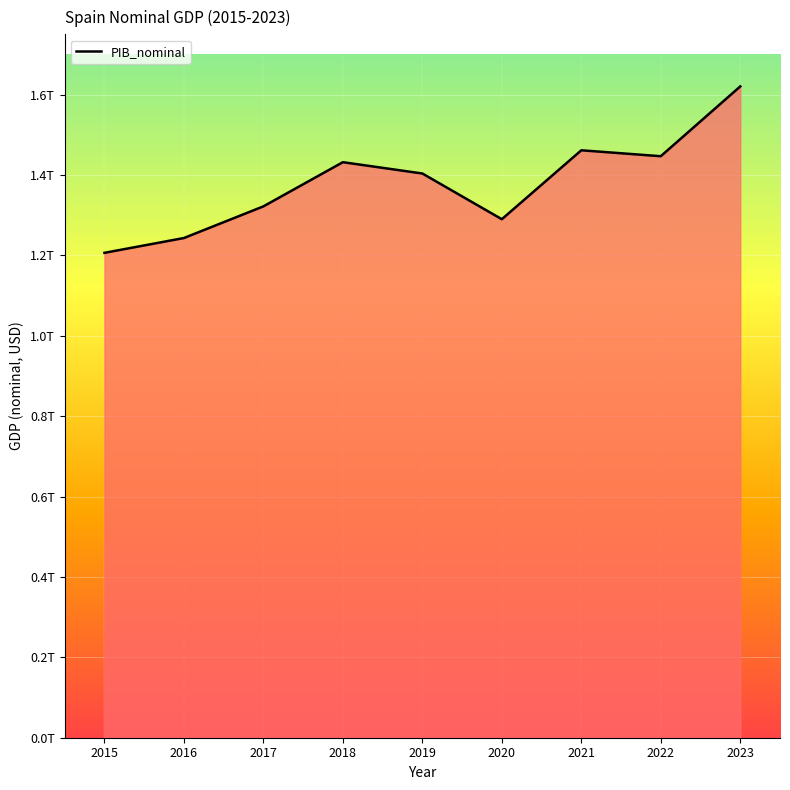

List the labels in order of value, largest first.

2023, 2021, 2022, 2018, 2019, 2017, 2020, 2016, 2015